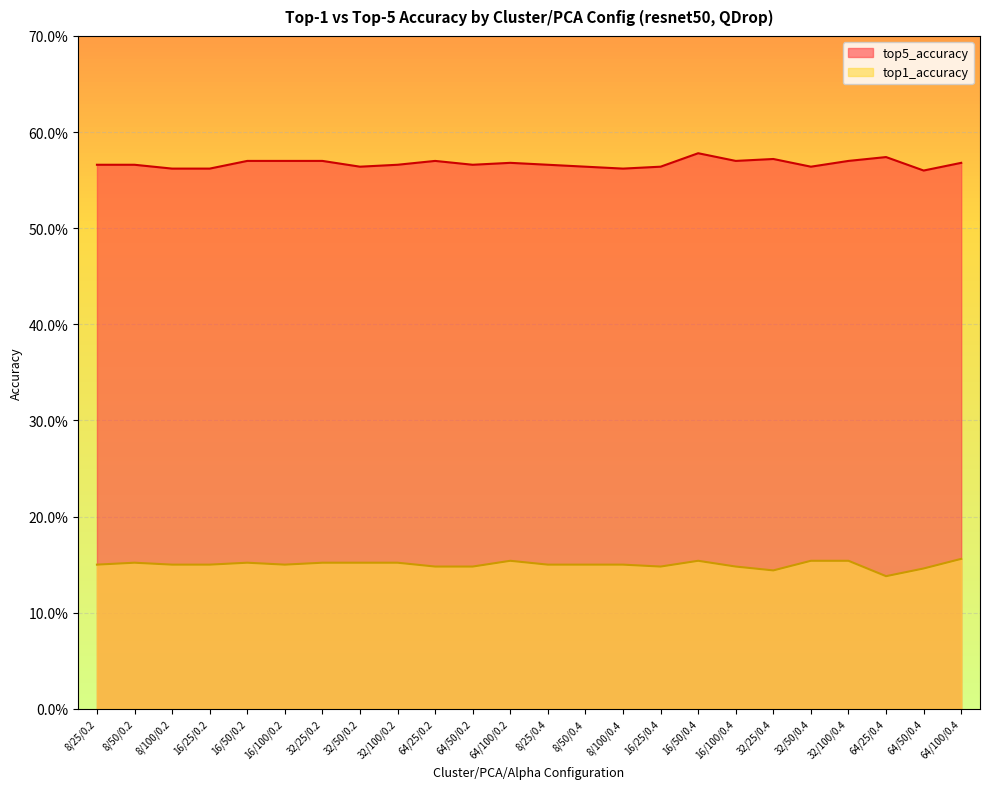

What is the value of the top5_accuracy point at the 9th from the left?

0.6